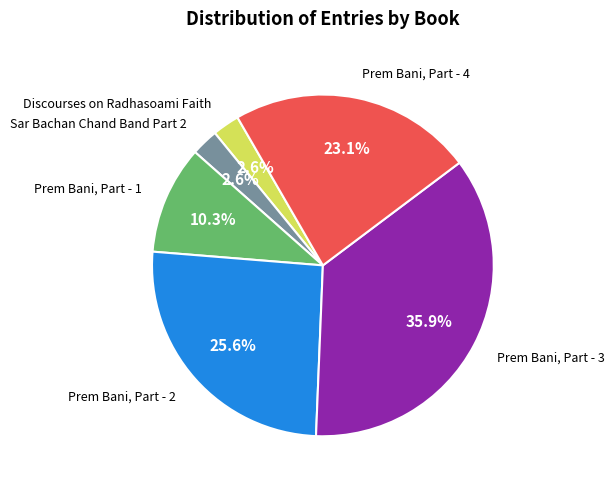

How many slices are in this pie chart?

6